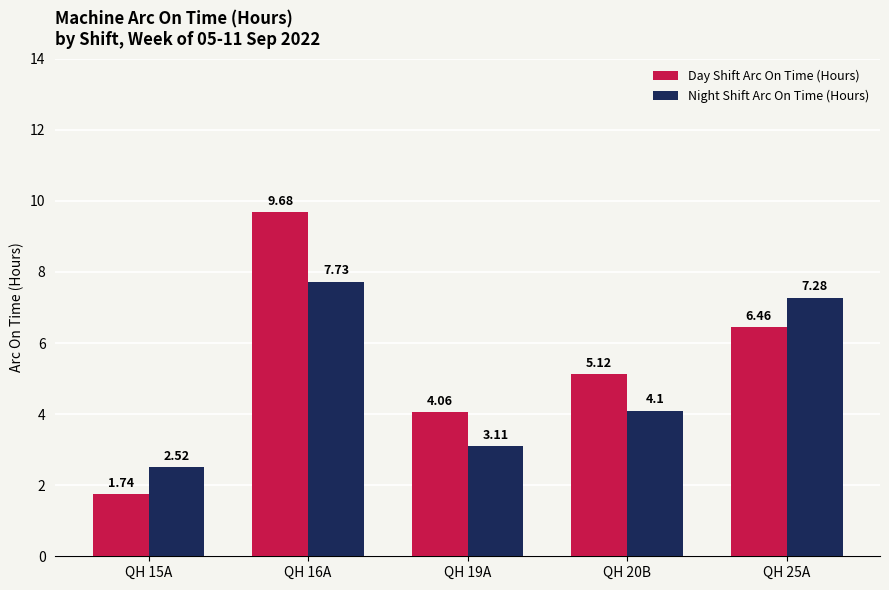

What is the label of the 3rd bar from the right?

QH 19A